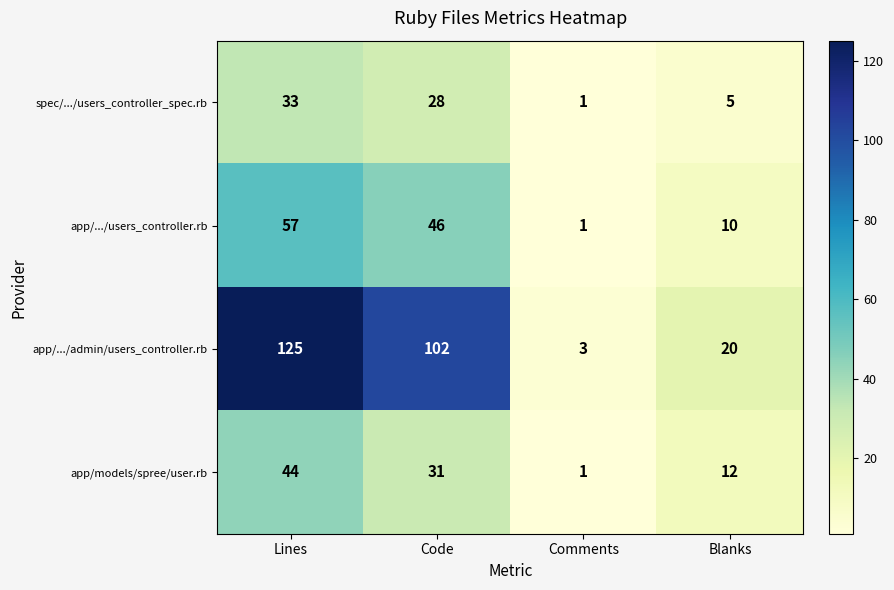

Rank the series by their maximum value, from lowest to highest.

spec/.../users_controller_spec.rb, app/models/spree/user.rb, app/.../users_controller.rb, app/.../admin/users_controller.rb